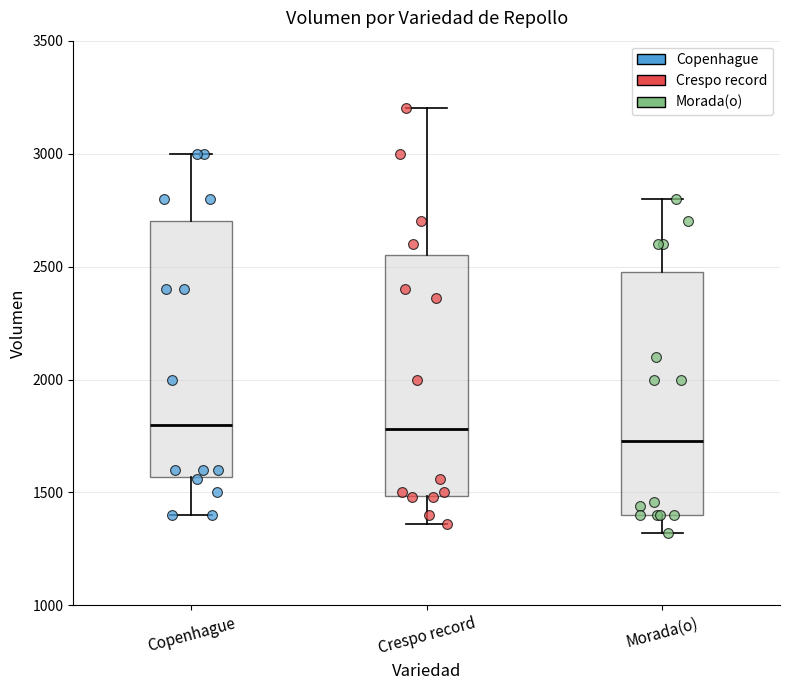

Which box's median line is the lowest?

Morada(o)